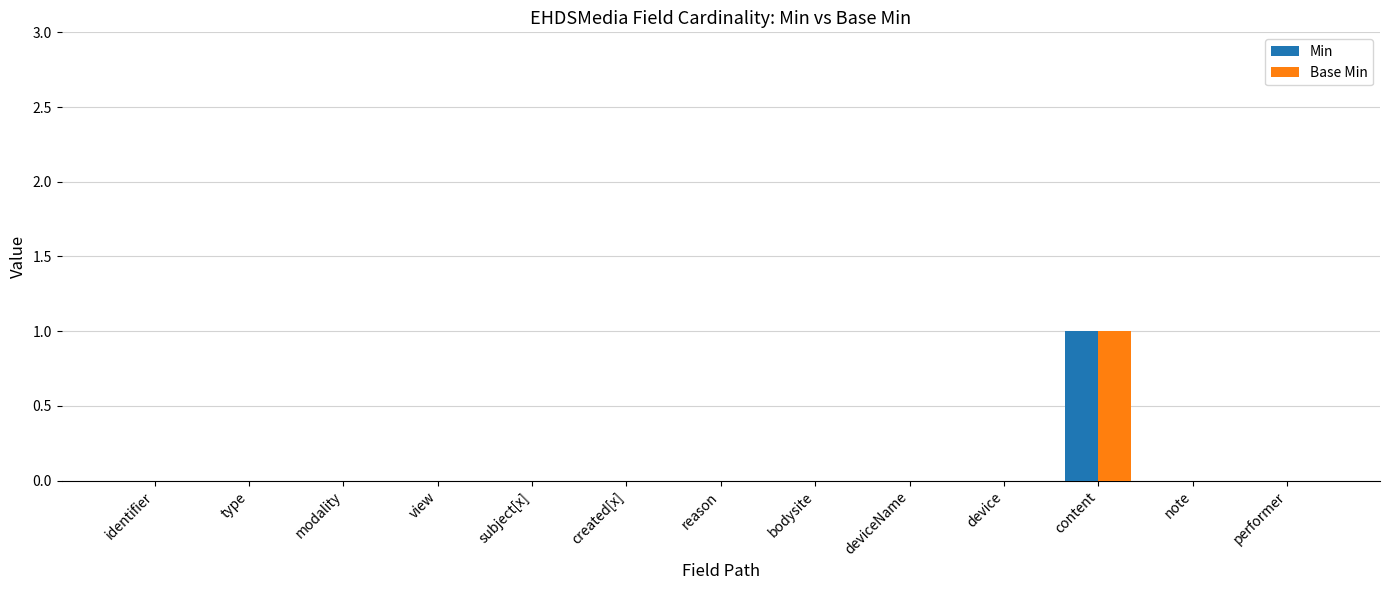

How many distinct data groups are displayed?

2